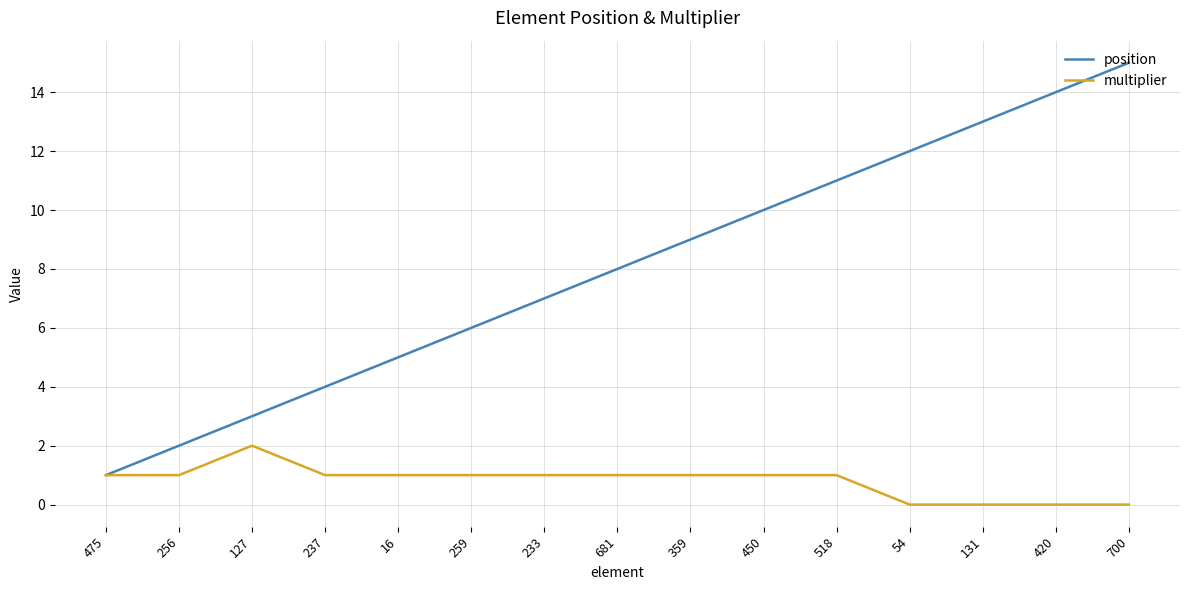

What is the difference between the highest and lowest values at 420?

14